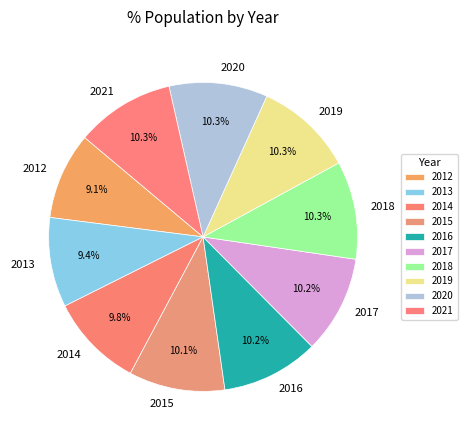

Is there any slice that represents more than half of the pie?

No